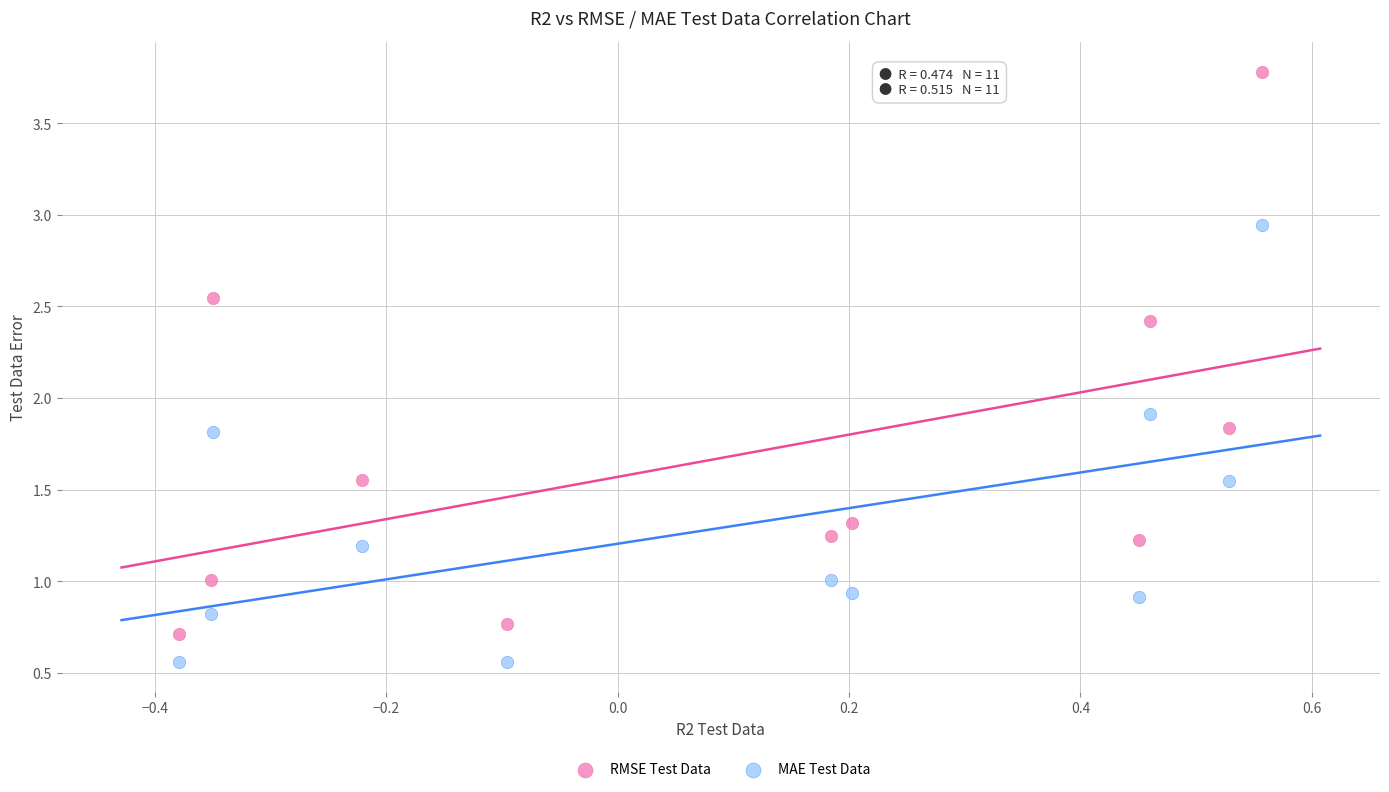

What is the X range (max minus min) for the scatter plot?

0.9